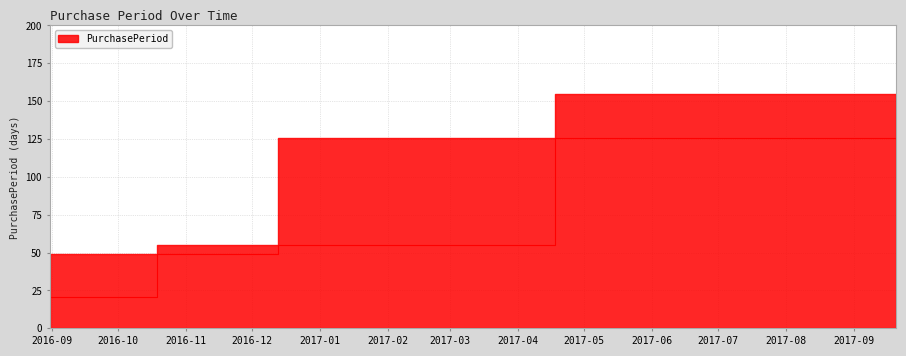

True or false: there are more than 2 points higher than both neighbors.

False